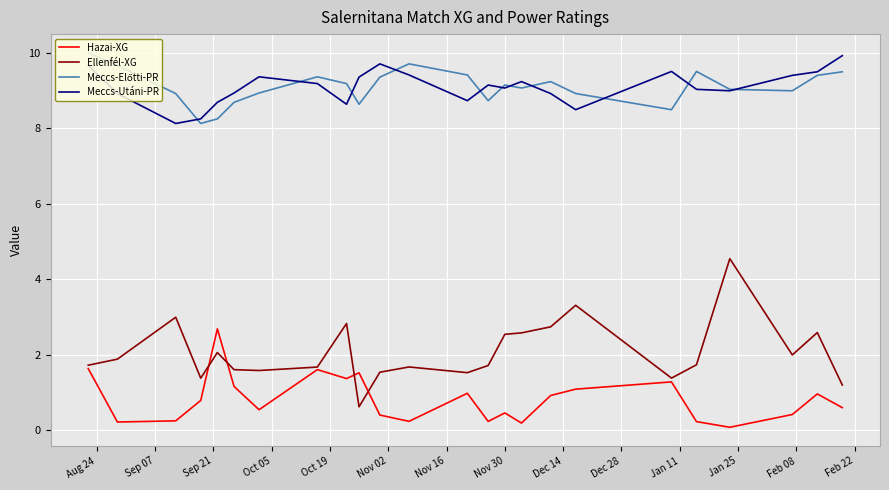

What is the highest value of the Meccs-Utáni-PR series?

9.9